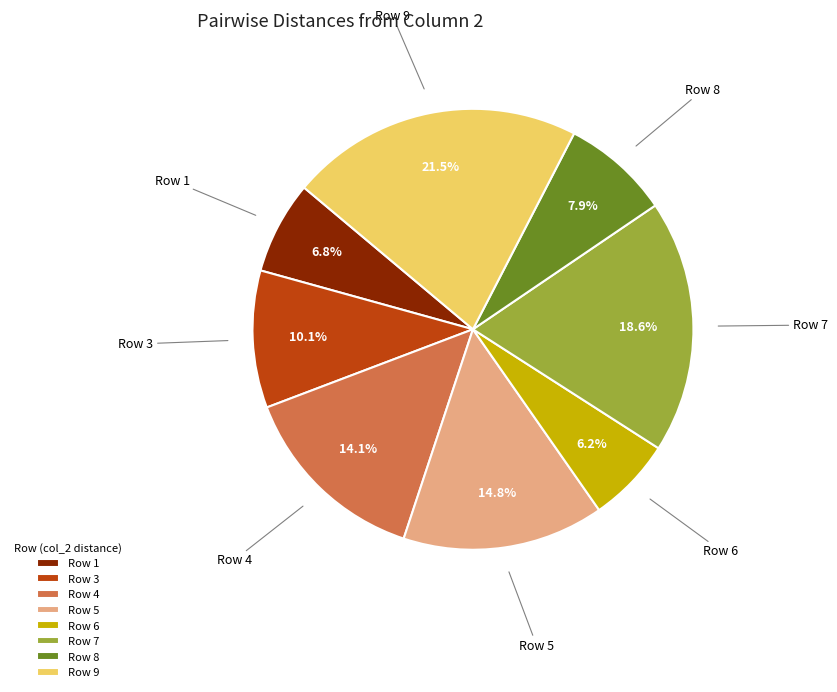

Which category has the biggest portion of the pie?

Row 9